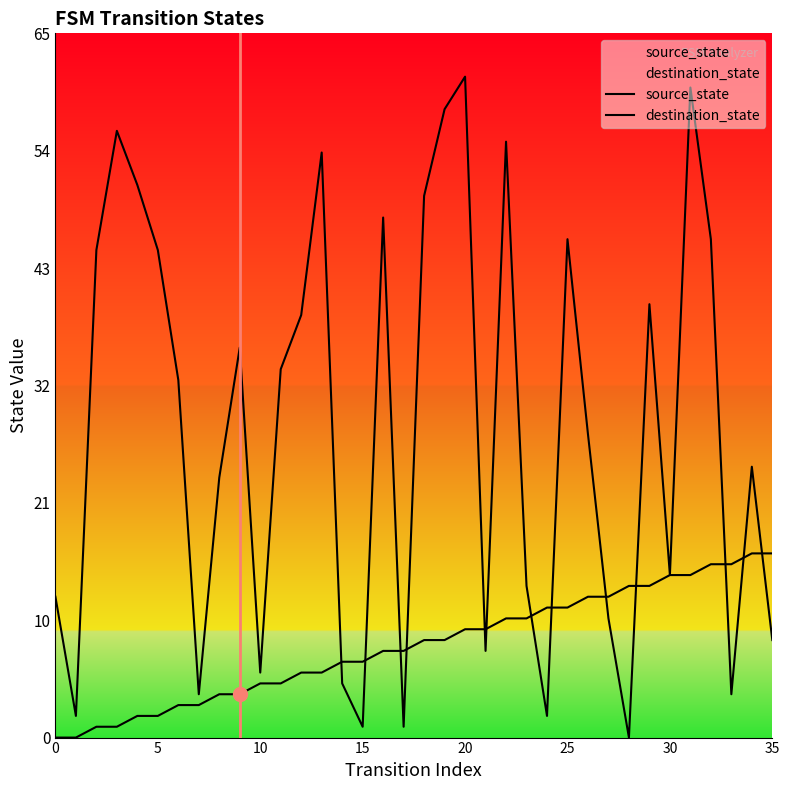

At which category is the sum across all series the highest?

31